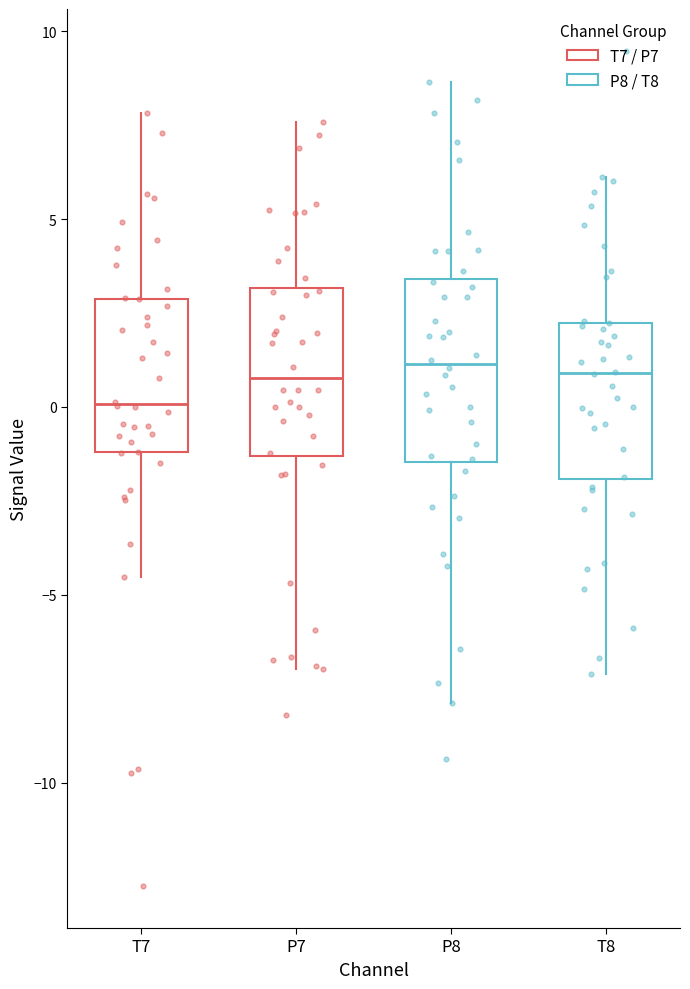

Reading left to right, transcribe this box plot: for each box, give where its median line is, the range the box spans, and where its two whiskers end, as read against the y-axis. The values are not printed on the chart, so give them approximately, as read against the axis.

T7: median 0.0, box -1.0 to 3.0, whiskers -4.5 to 8.0
P7: median 1.0, box -1.5 to 3.0, whiskers -7.0 to 7.5
P8: median 1.0, box -1.5 to 3.5, whiskers -8.0 to 8.5
T8: median 1.0, box -2.0 to 2.0, whiskers -7.0 to 6.0